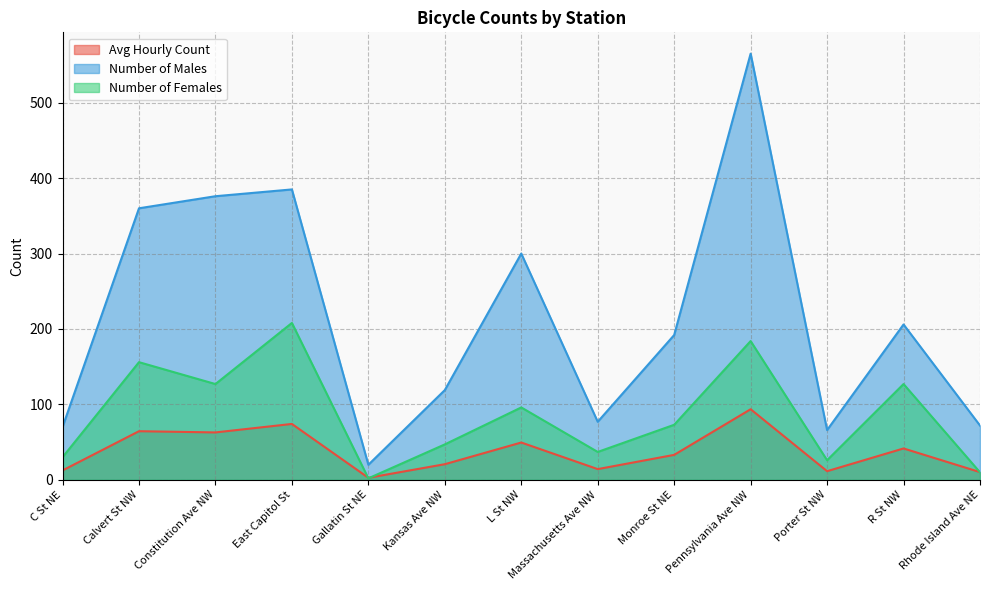

Which series ends up on top after the final intersection of Avg Hourly Count and Number of Females?

Avg Hourly Count